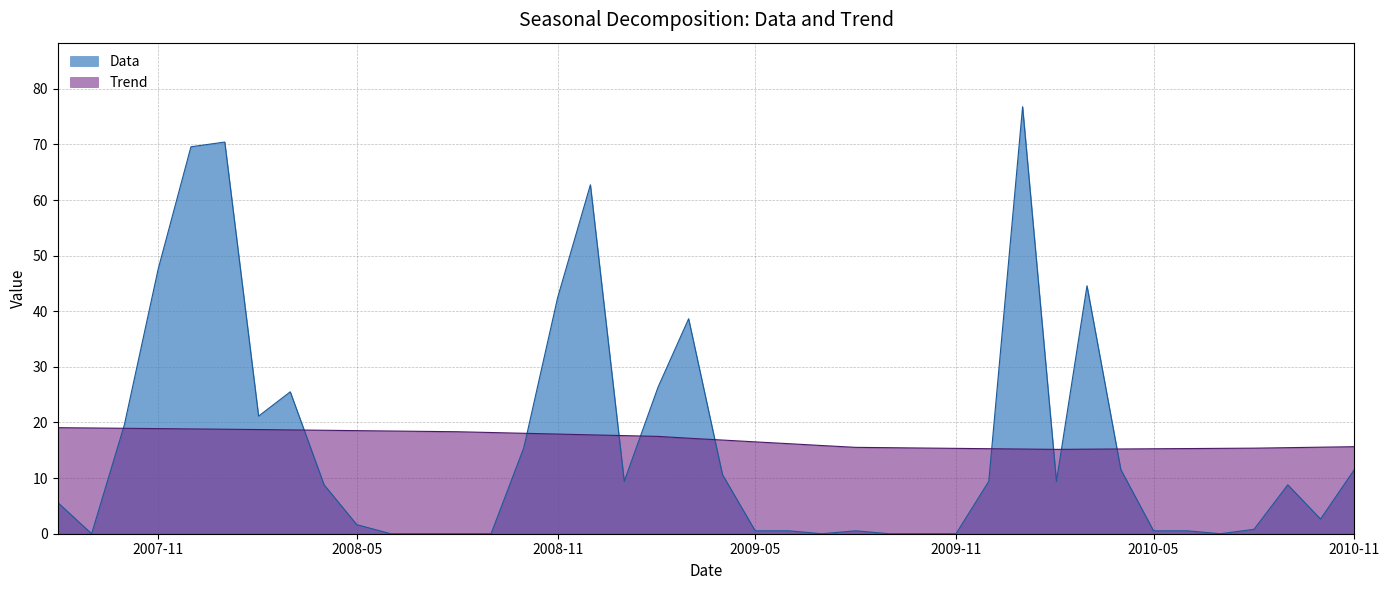

Is it true that Data equals 5.6 at 2008-11?

False